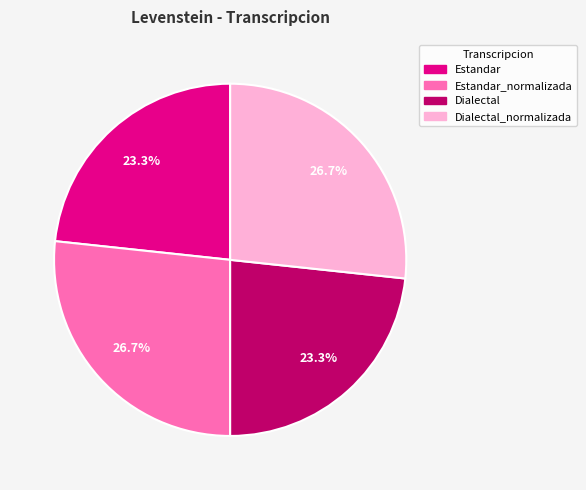

How many slices are in this pie chart?

4